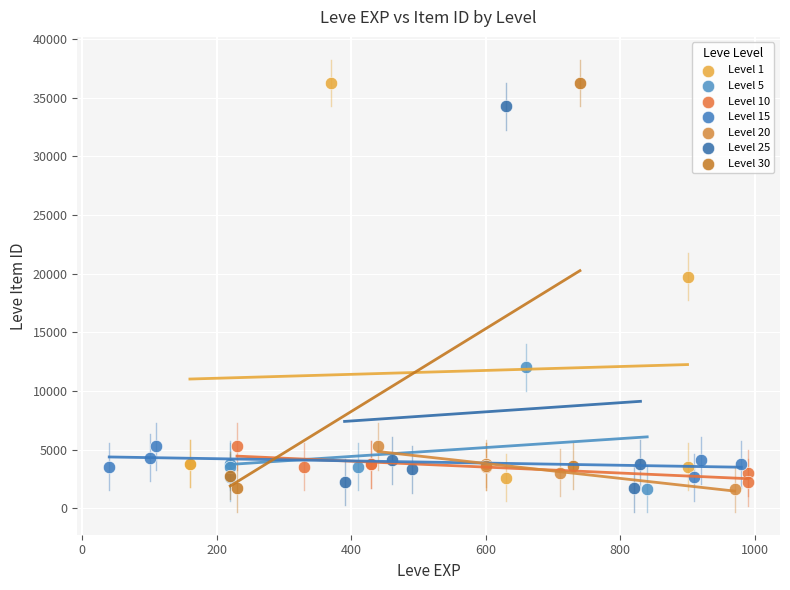

What are all the series names shown in the legend?

Level 1, Level 5, Level 10, Level 15, Level 20, Level 25, Level 30